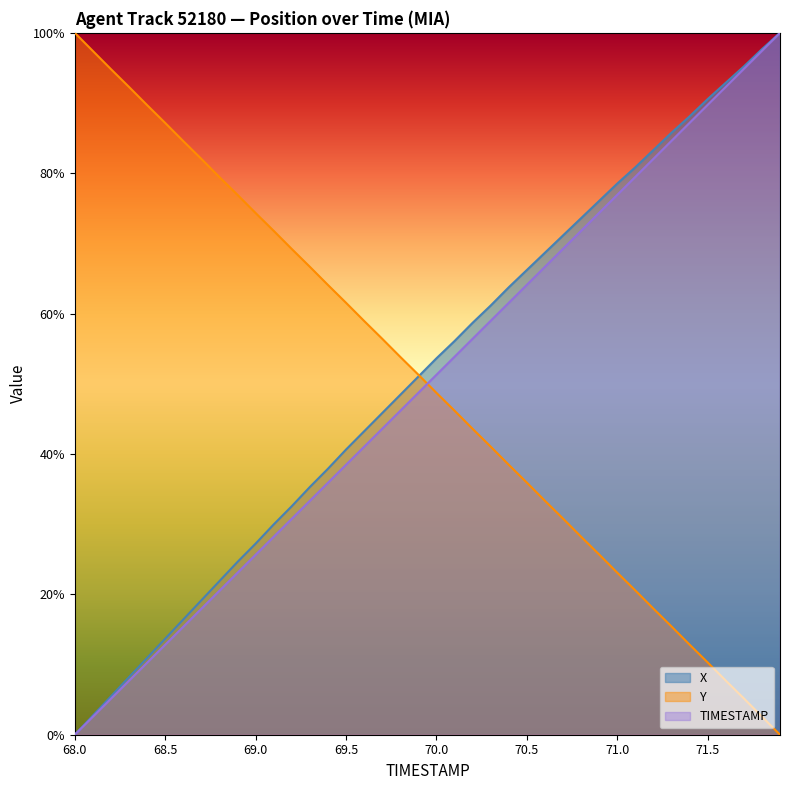

Which series changed the most between 68.3 and 71.9?

TIMESTAMP